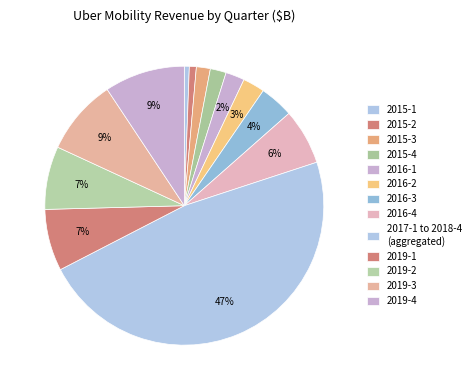

The 2015-1 slice represents 11% of the pie. True or false?

False